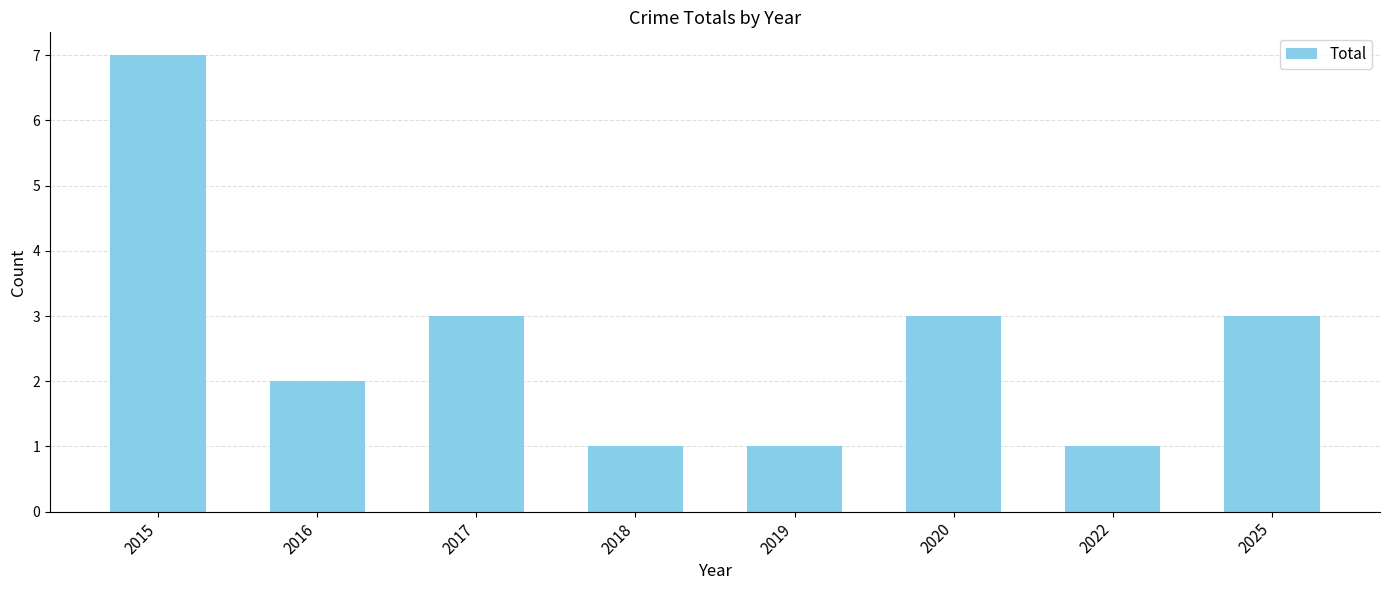

What is the maximum value shown in the chart?

7